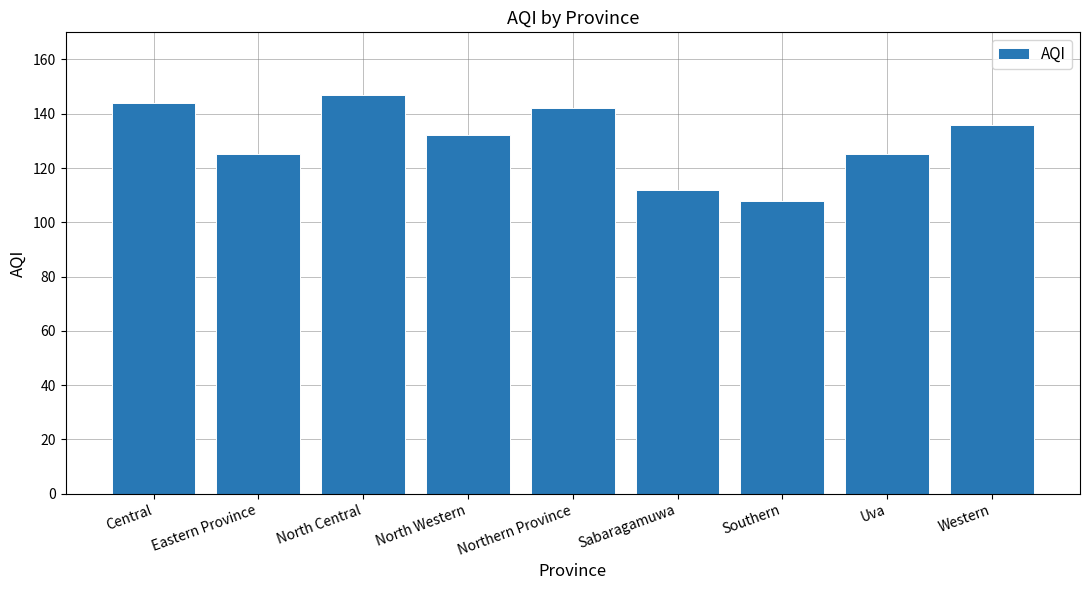

What is the difference between the maximum and minimum values?

39